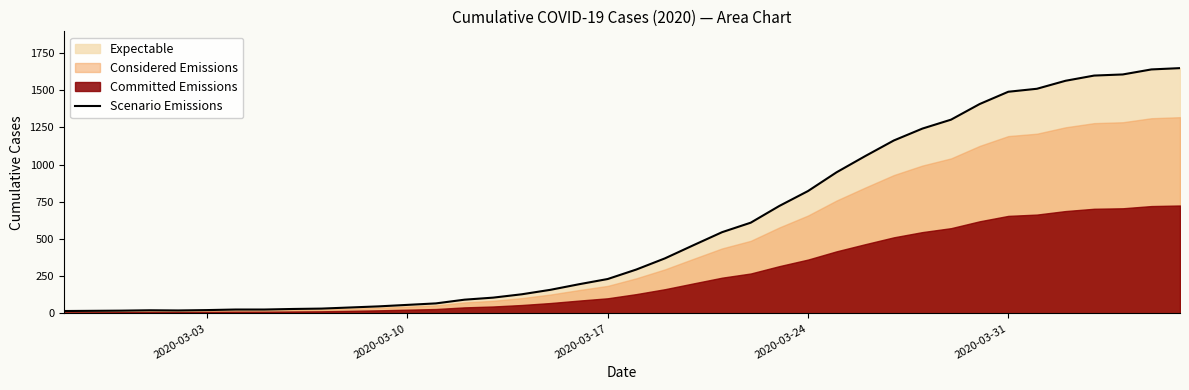

The value of Scenario Emissions at 2020-03-24 is 405.8. True or false?

False